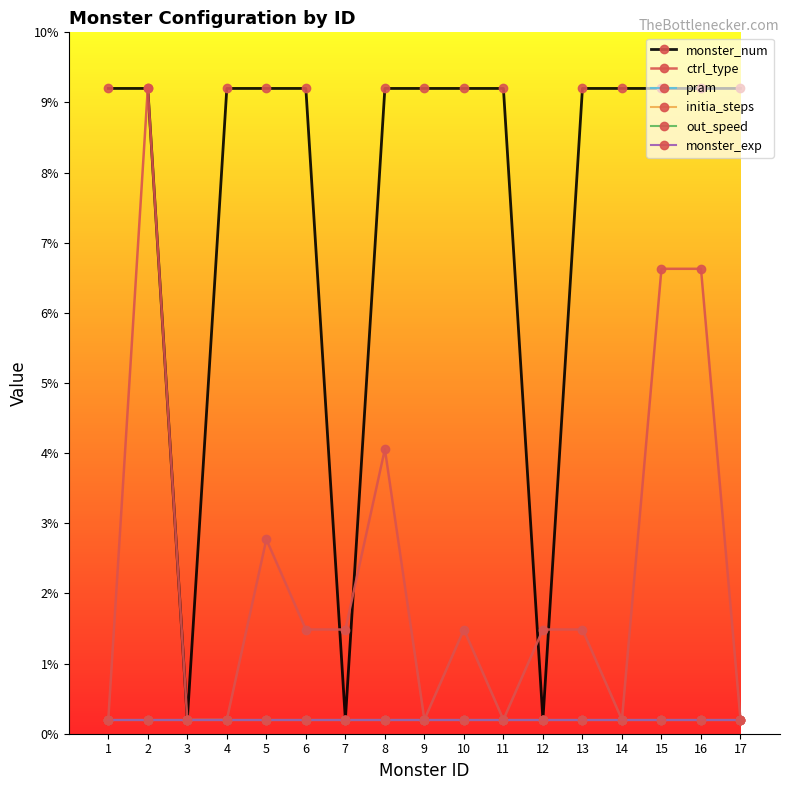

True or false: out_speed and pram cross at least once.

False